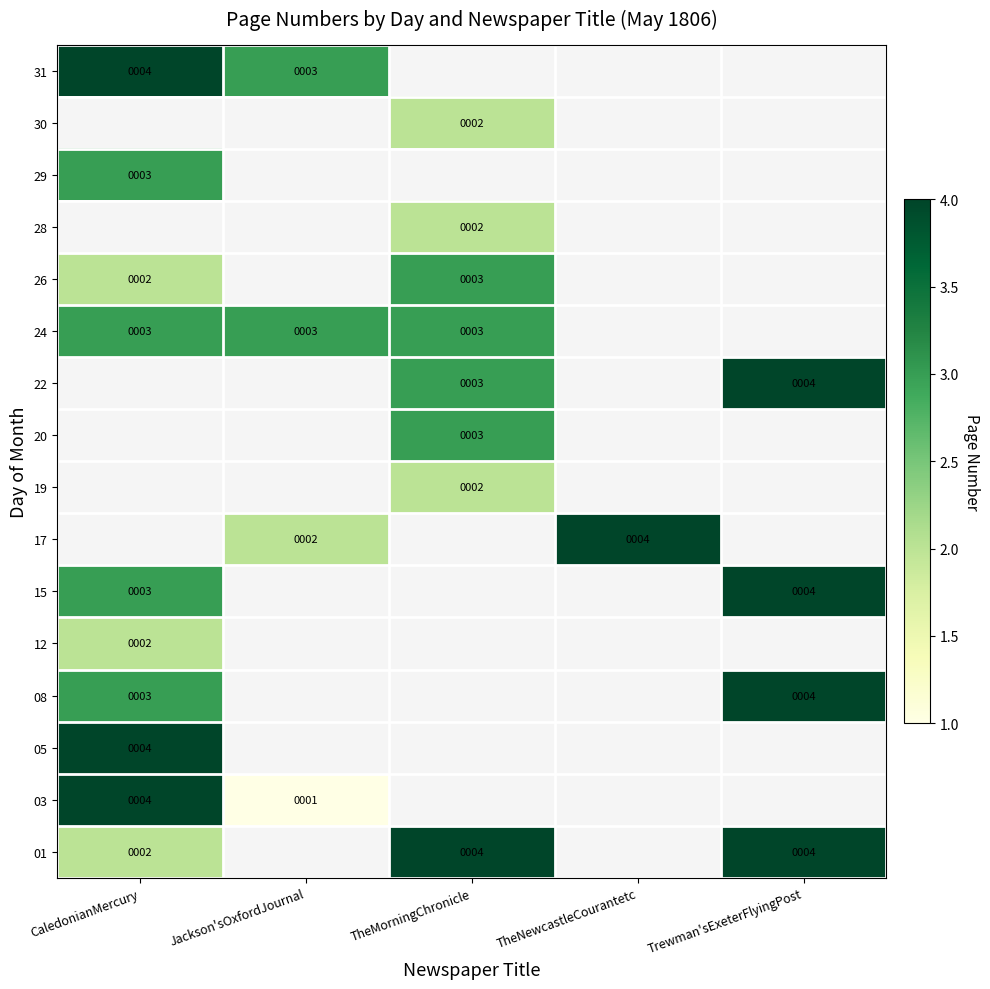

The 26 series shows 2 at CaledonianMercury. True or false?

True